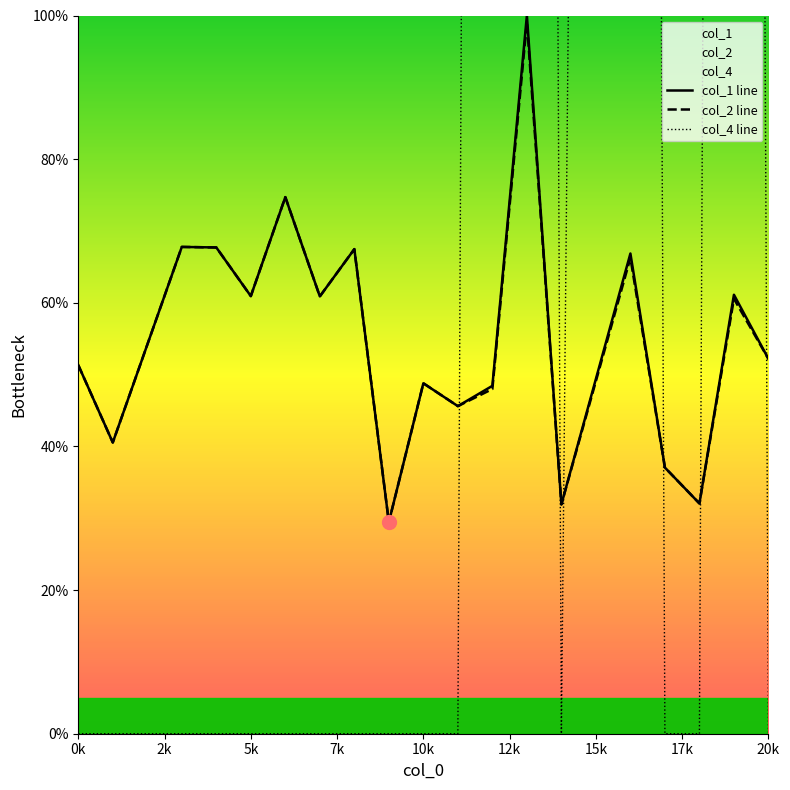

What is the sum of all col_1 line values?

1044.9